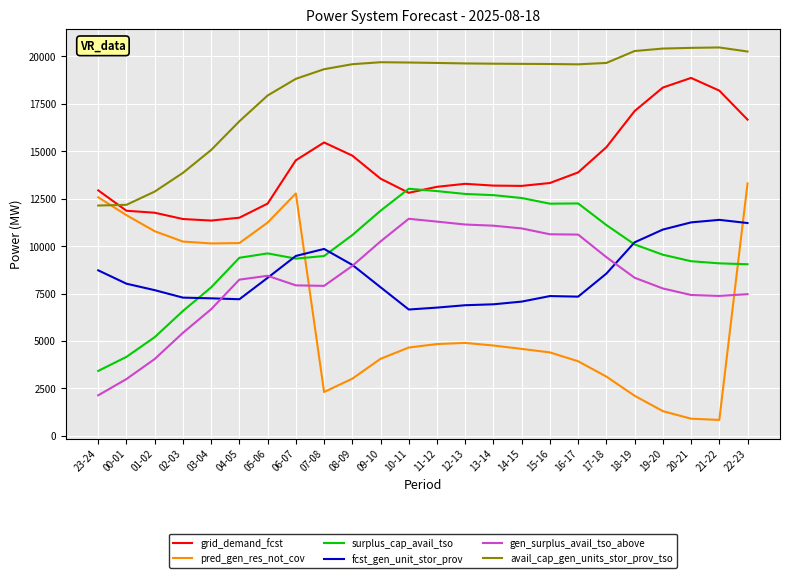

What is the minimum value shown in the chart?

834